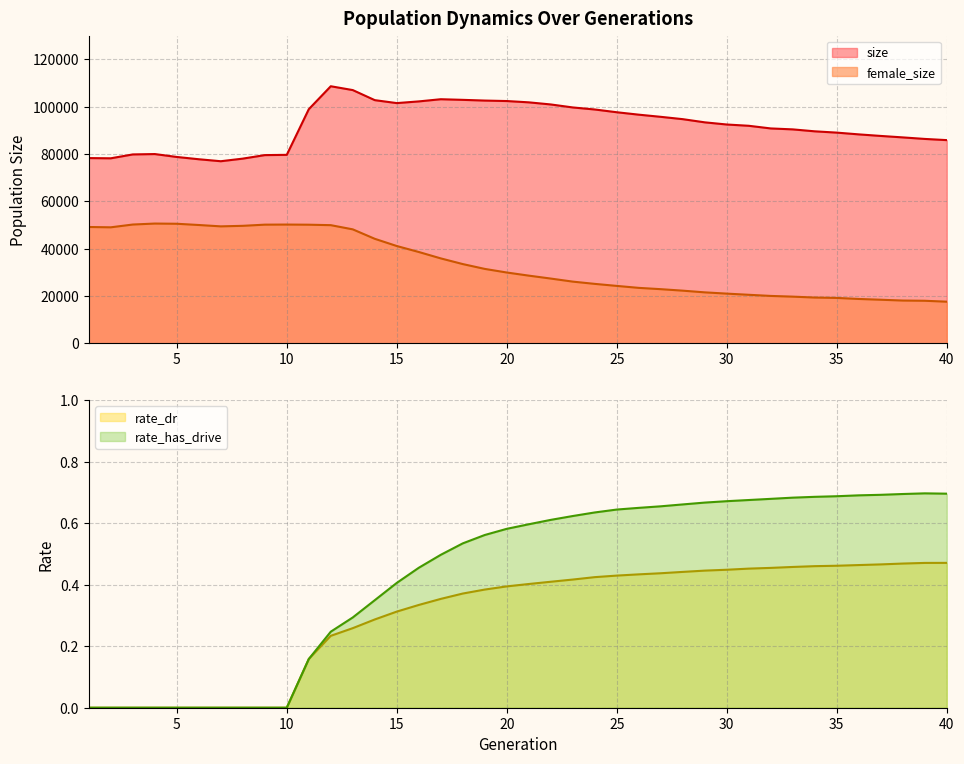

Which category has the highest value across all series?

12